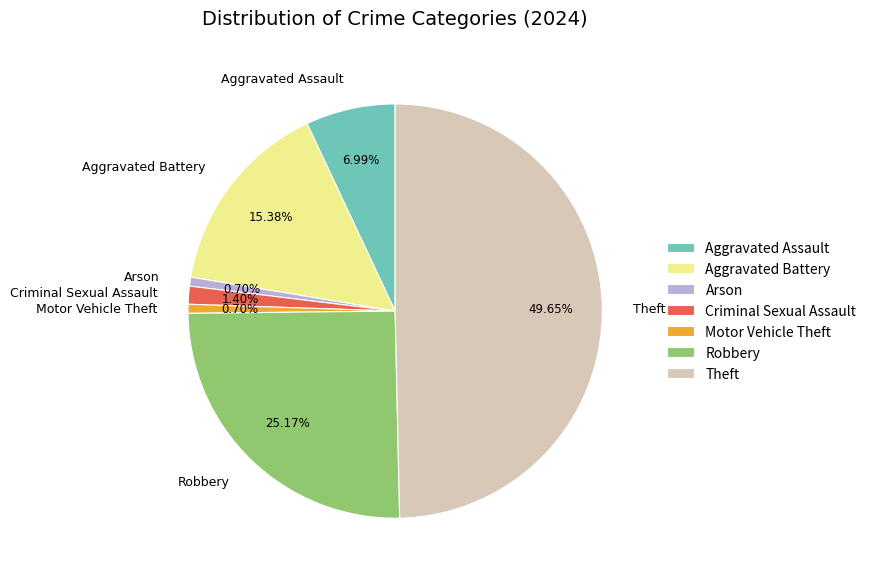

To the nearest percent, what percentage of the pie is Arson?

1%